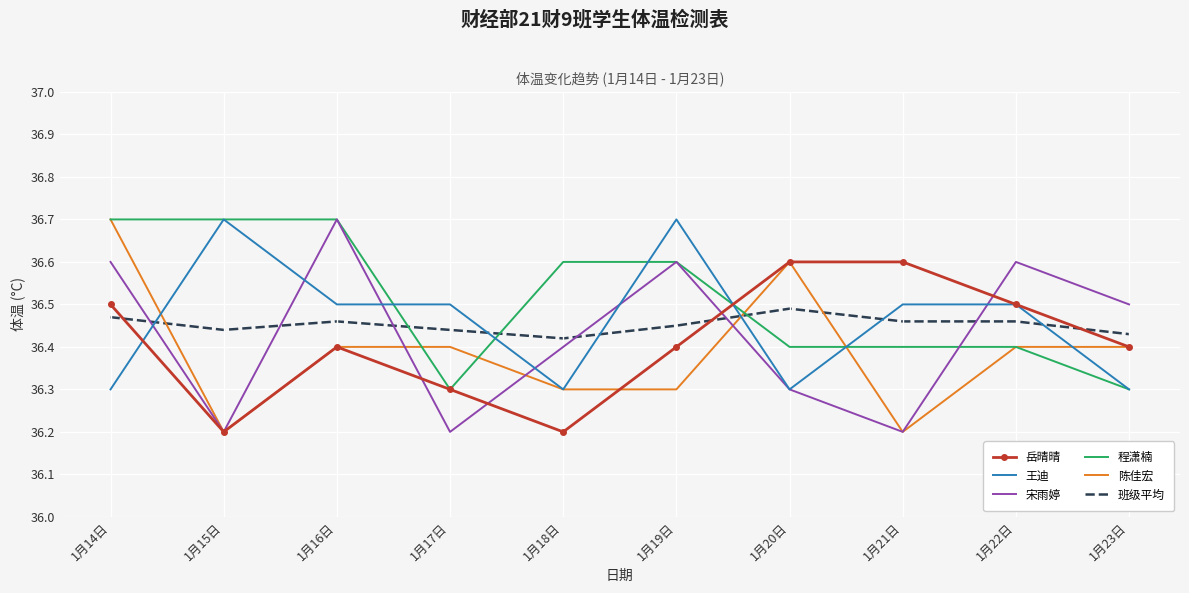

Is it true that 宋雨婷 equals 53.7 at 1月16日?

False